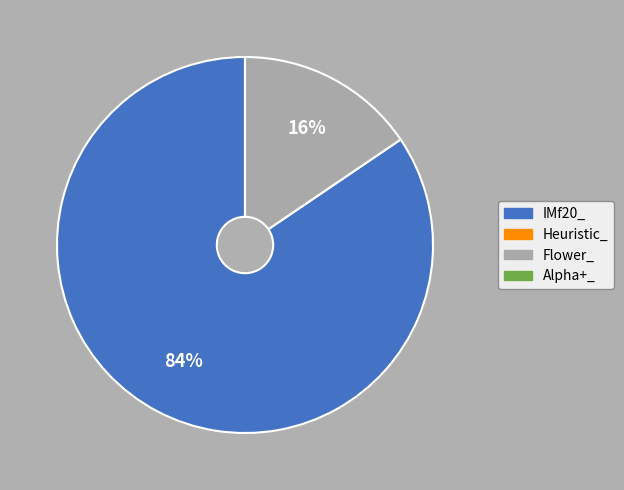

To the nearest percent, what is the average slice percentage?

25%